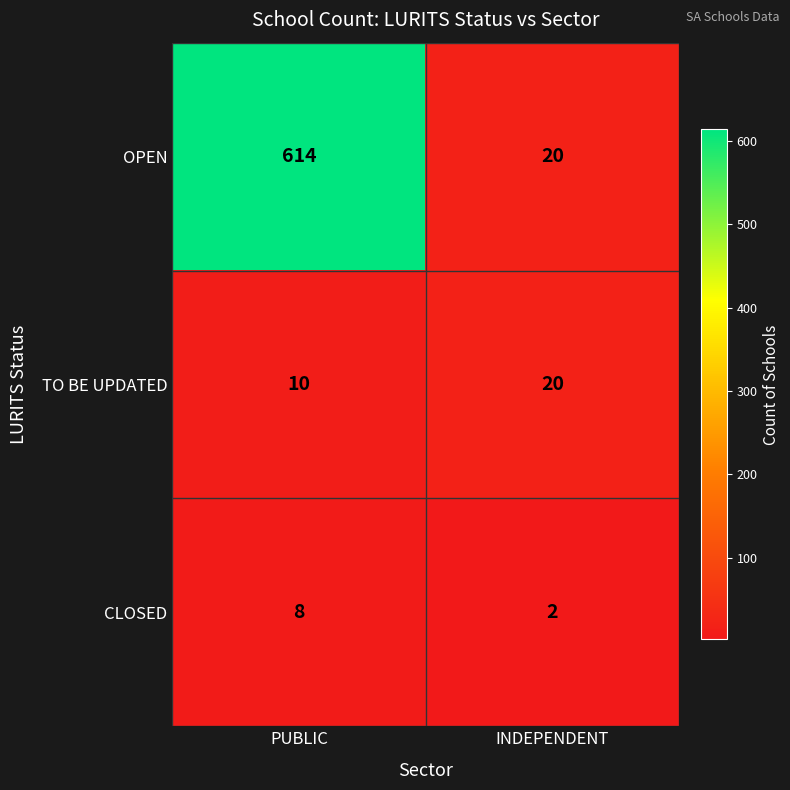

What is the sum of all OPEN values?

634